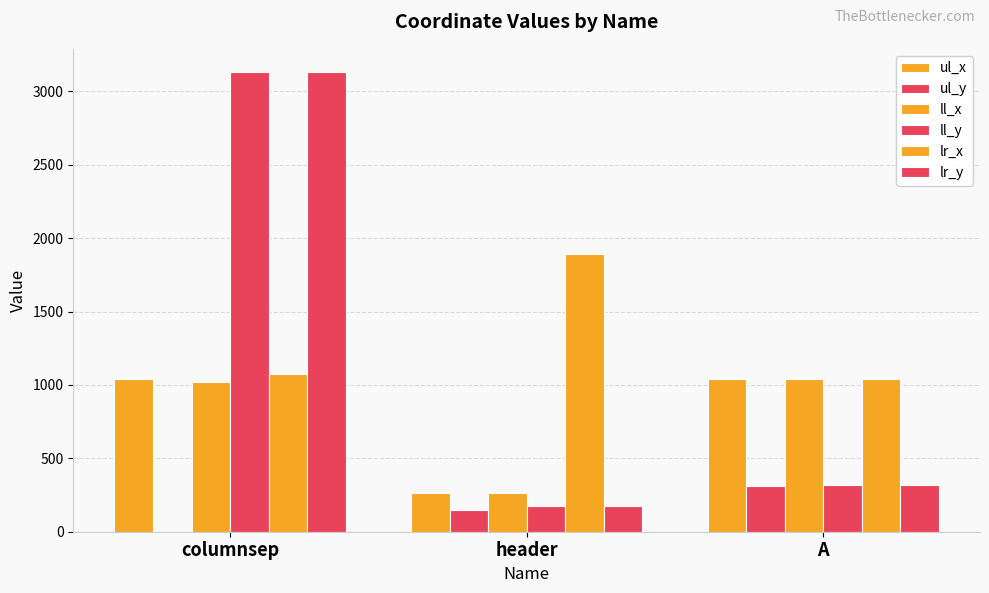

The ul_y series shows 0 at columnsep. True or false?

True